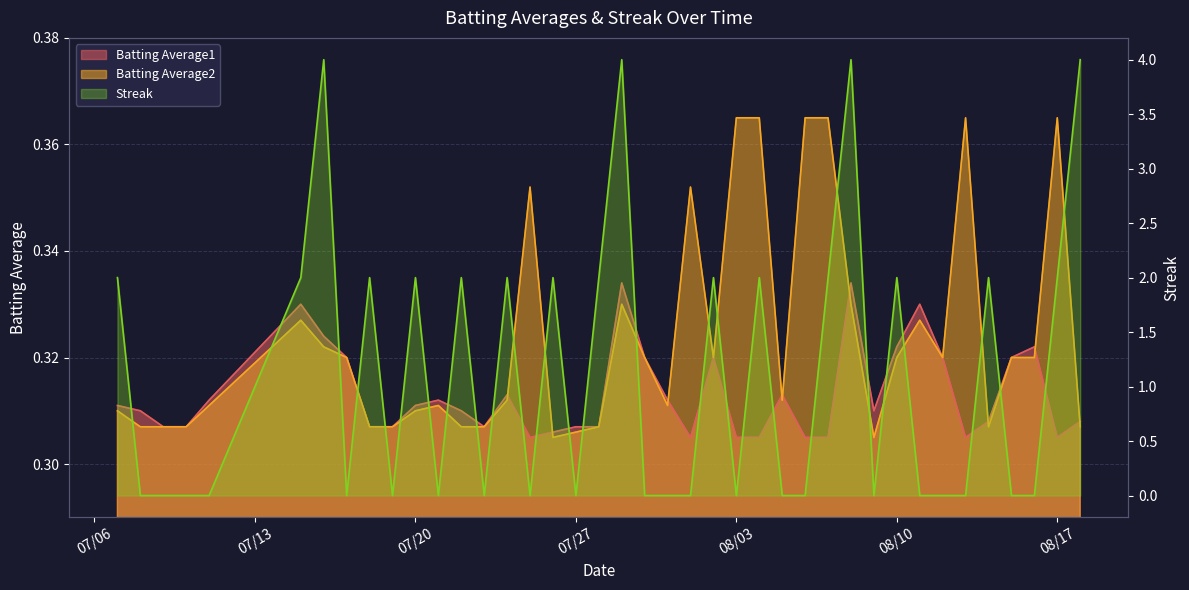

Is the value of Streak at 2010-07-15 greater than the value of Batting Average2 at 2010-08-09?

Yes